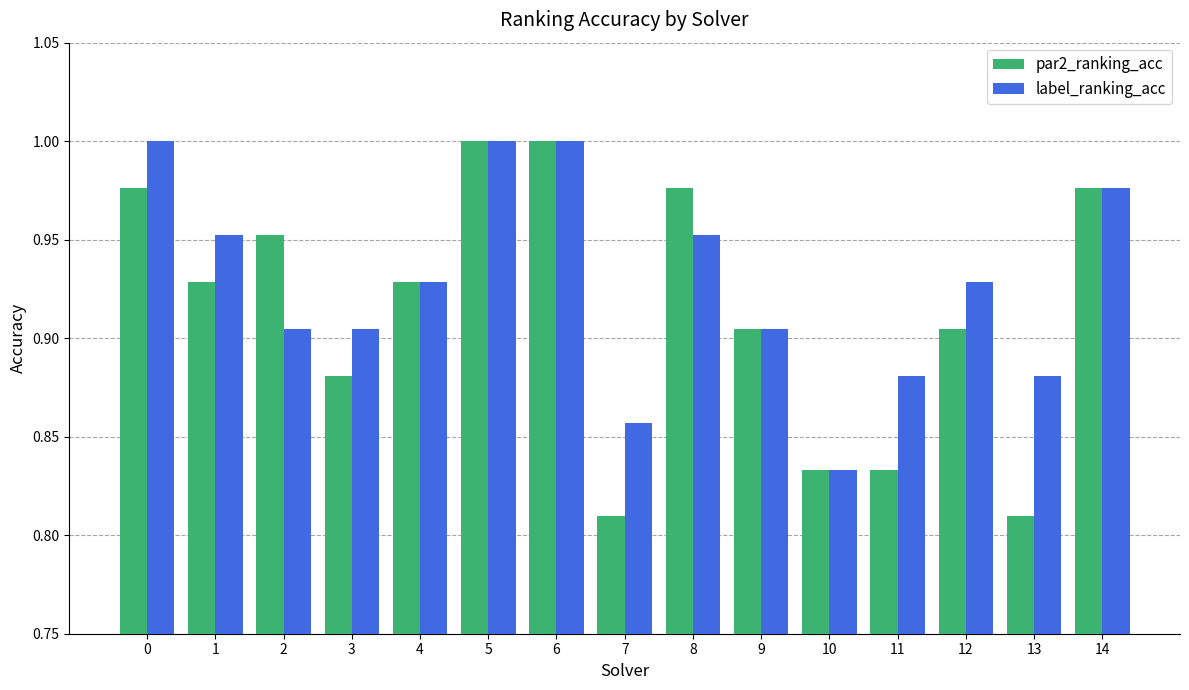

At which label does label_ranking_acc reach its minimum?

10